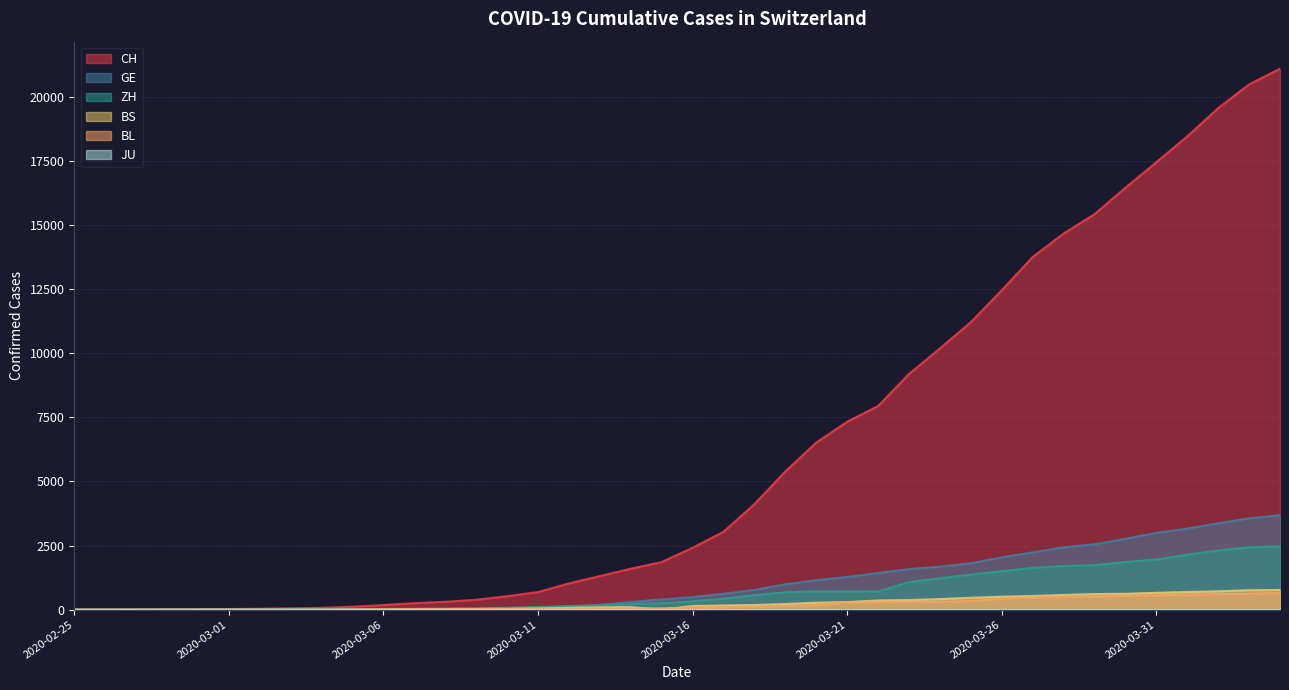

Which series has the largest range (max minus min)?

CH